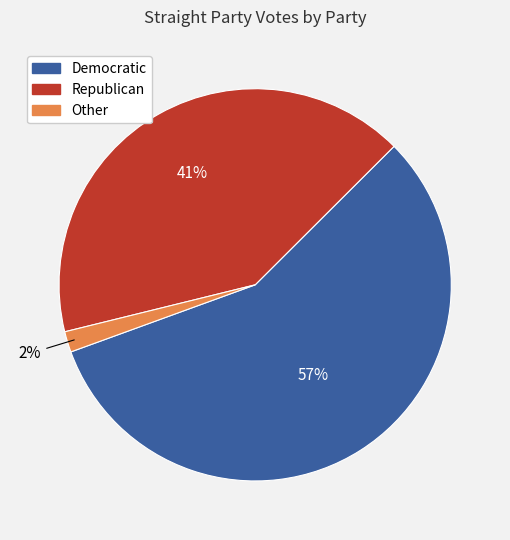

What is the smallest slice in the pie chart?

Other